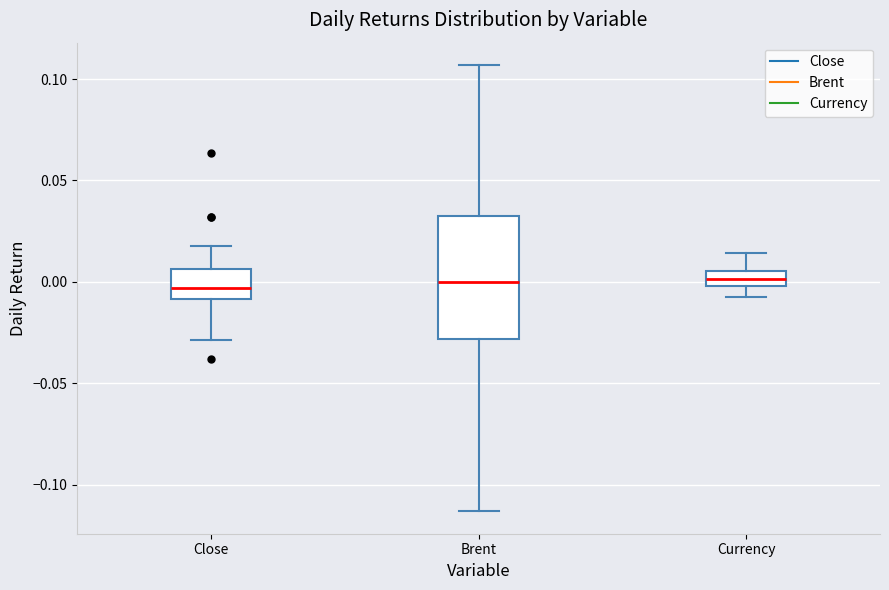

Which box is the tallest, from its lower edge to its upper edge?

Brent